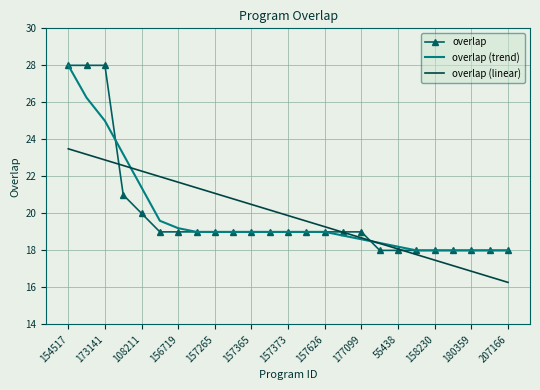

What is the greatest value displayed?

28.0